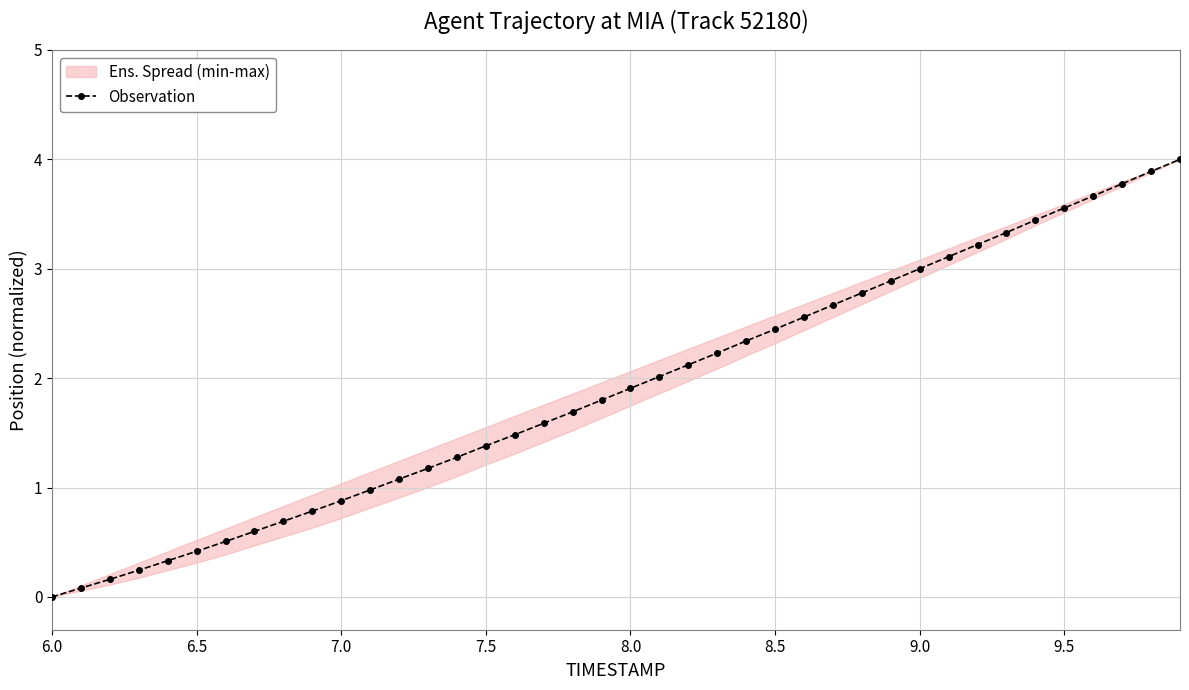

What is the sum of all values?

76.1